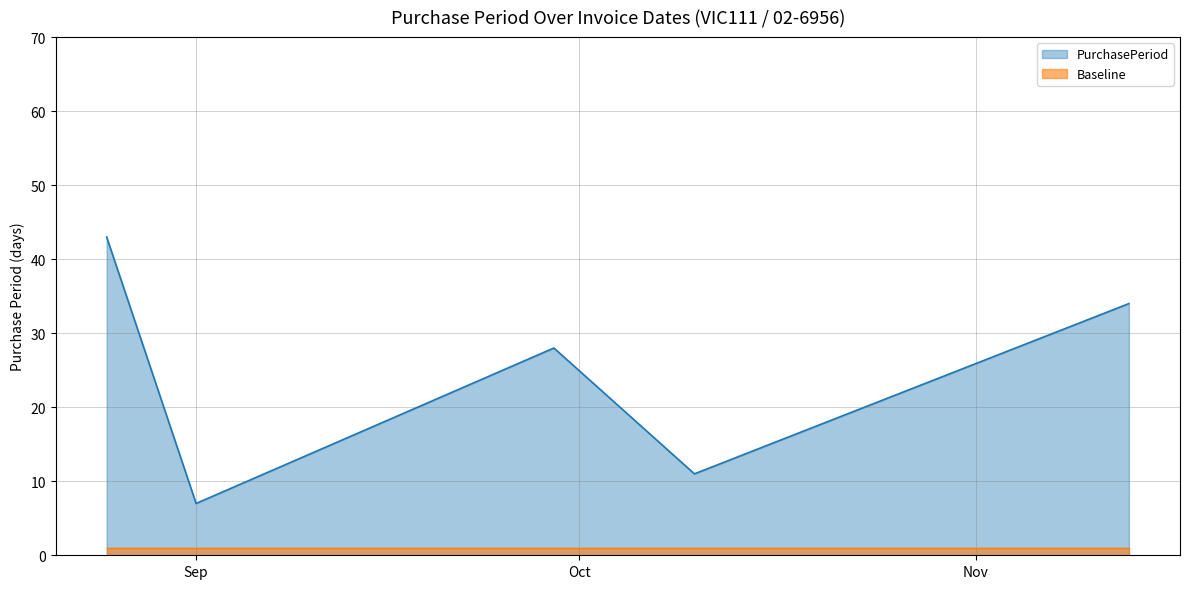

Rank the series by their average value, from highest to lowest.

PurchasePeriod, Baseline